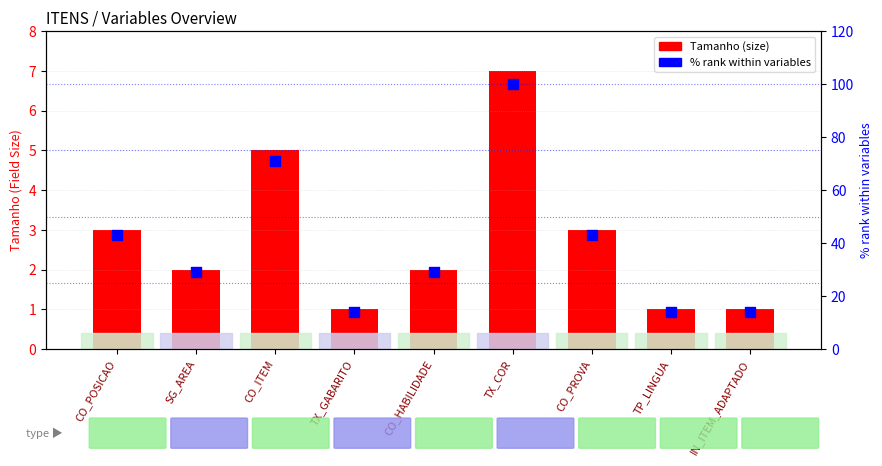

At how many categories does at least one series exceed 29?

4